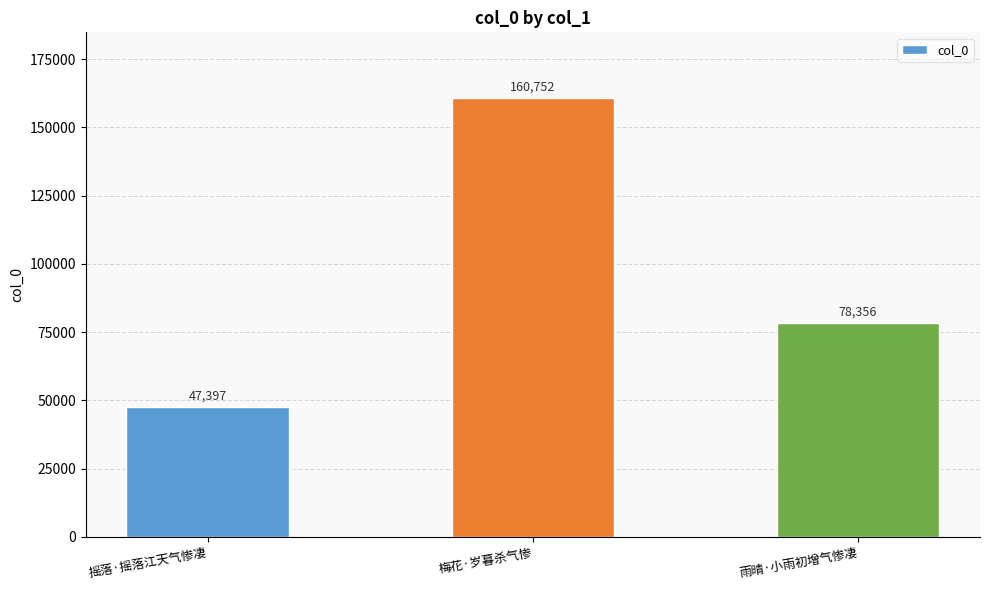

The chart shows a value of 31305 at 摇落·摇落江天气惨凄. True or false?

False